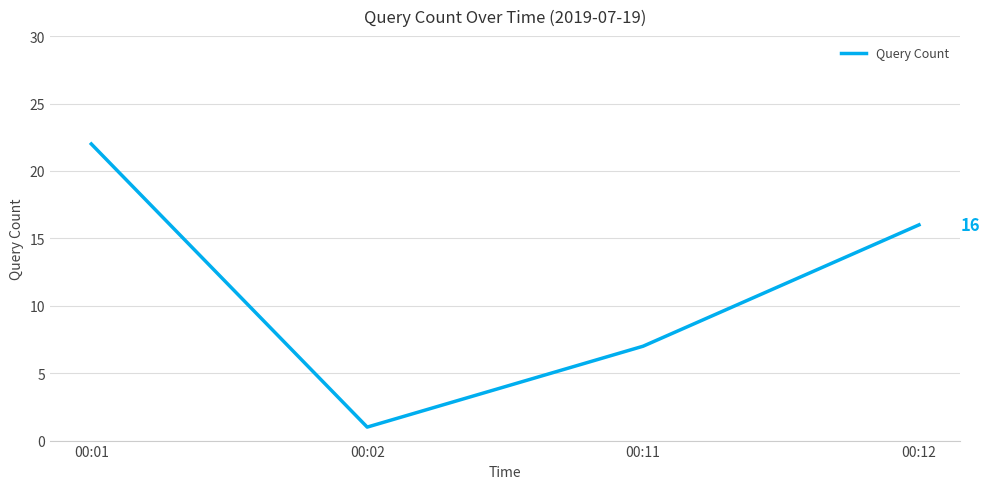

How many categories are shown in the chart?

4